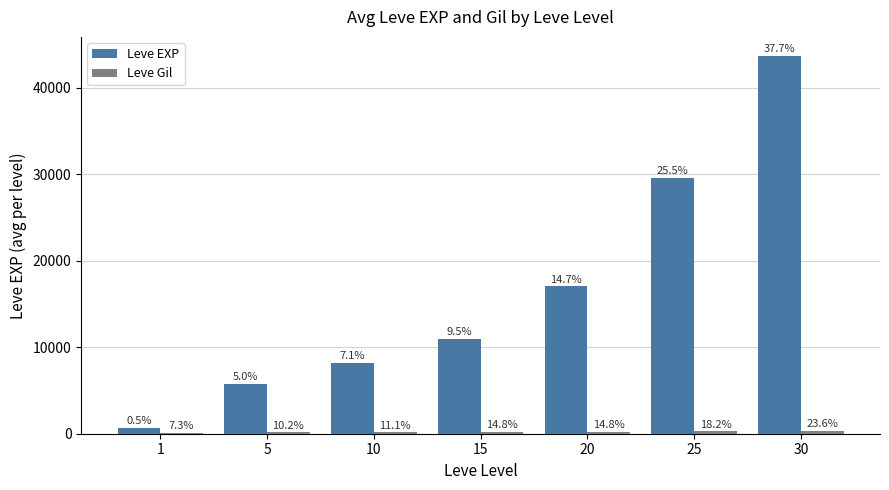

Rank the categories by Leve EXP value from lowest to highest.

1, 5, 10, 15, 20, 25, 30